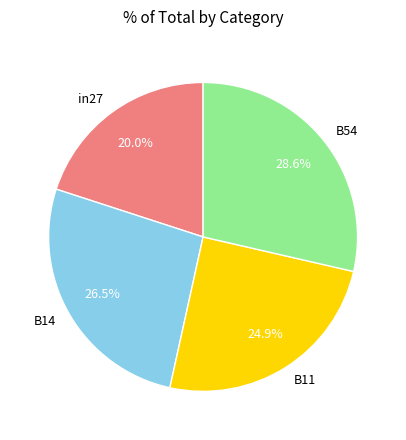

Between B54 and in27, which is larger?

B54